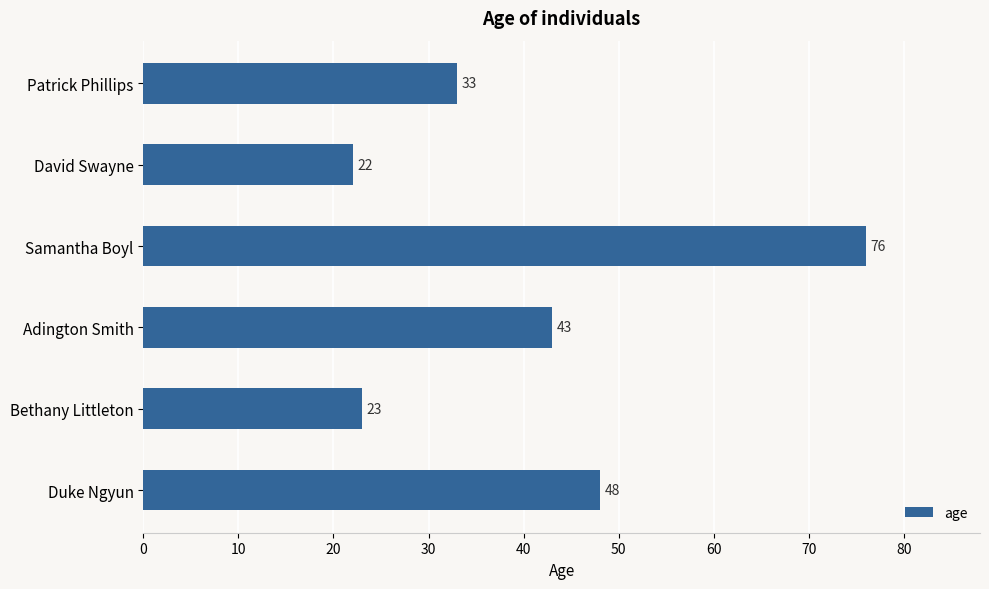

Reading bottom to top, transcribe all the data shown in this chart.

Duke Ngyun=48	Bethany Littleton=23	Adington Smith=43	Samantha Boyl=76	David Swayne=22	Patrick Phillips=33